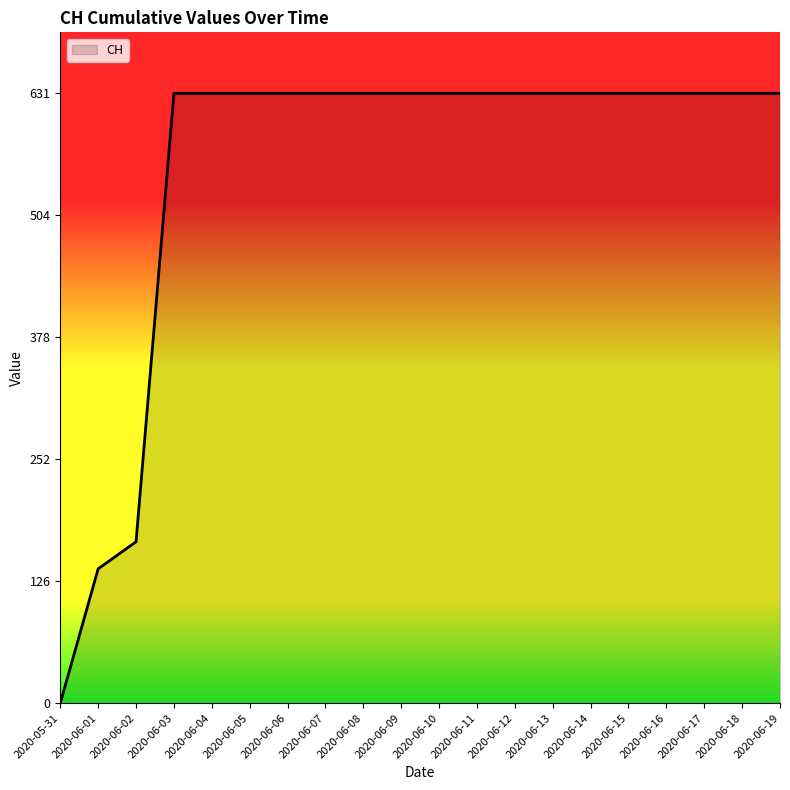

Does the chart display data point markers on the line(s)?

No